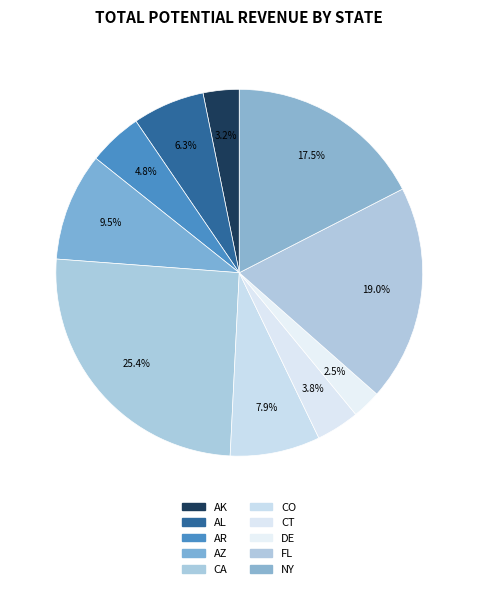

To the nearest percent, what portion does CA represent?

25%